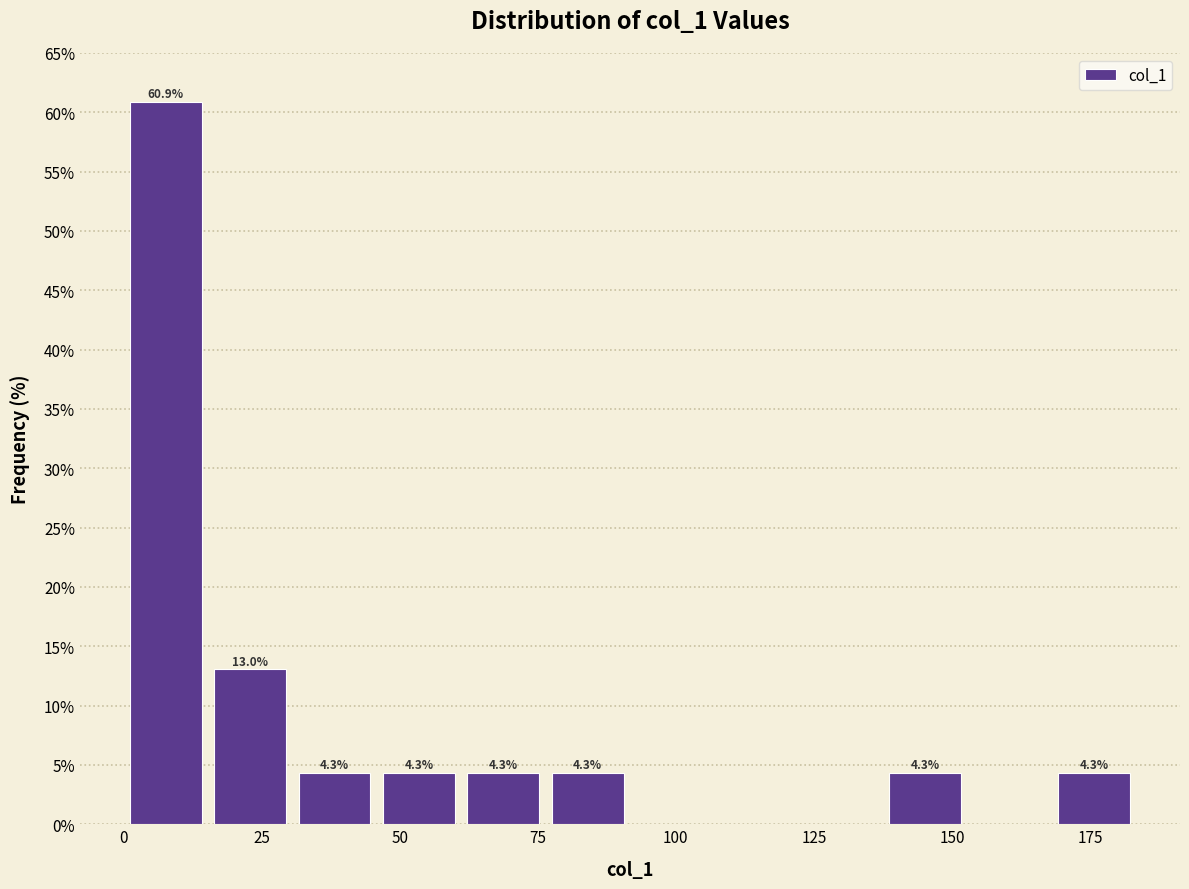

Read against the x-axis, roughly where is the centre of the tallest bar?

10